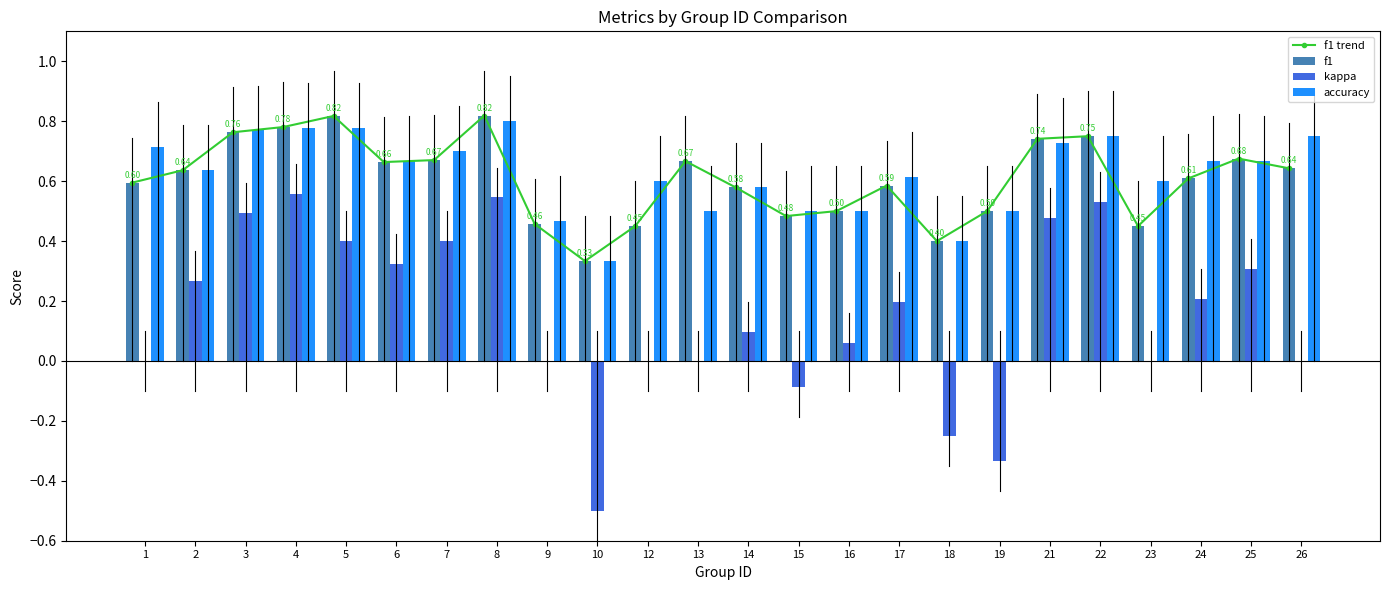

What is the highest value of the accuracy series?

0.8